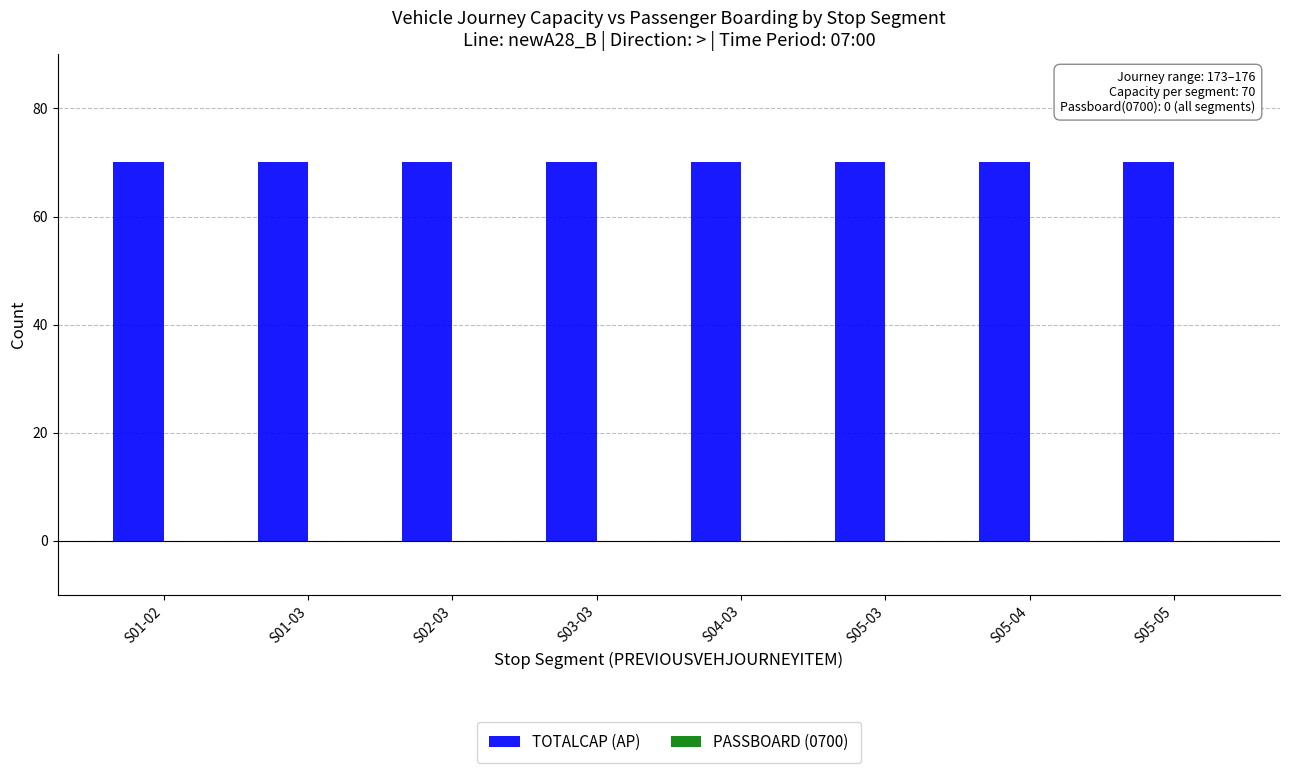

How many distinct data groups are displayed?

2